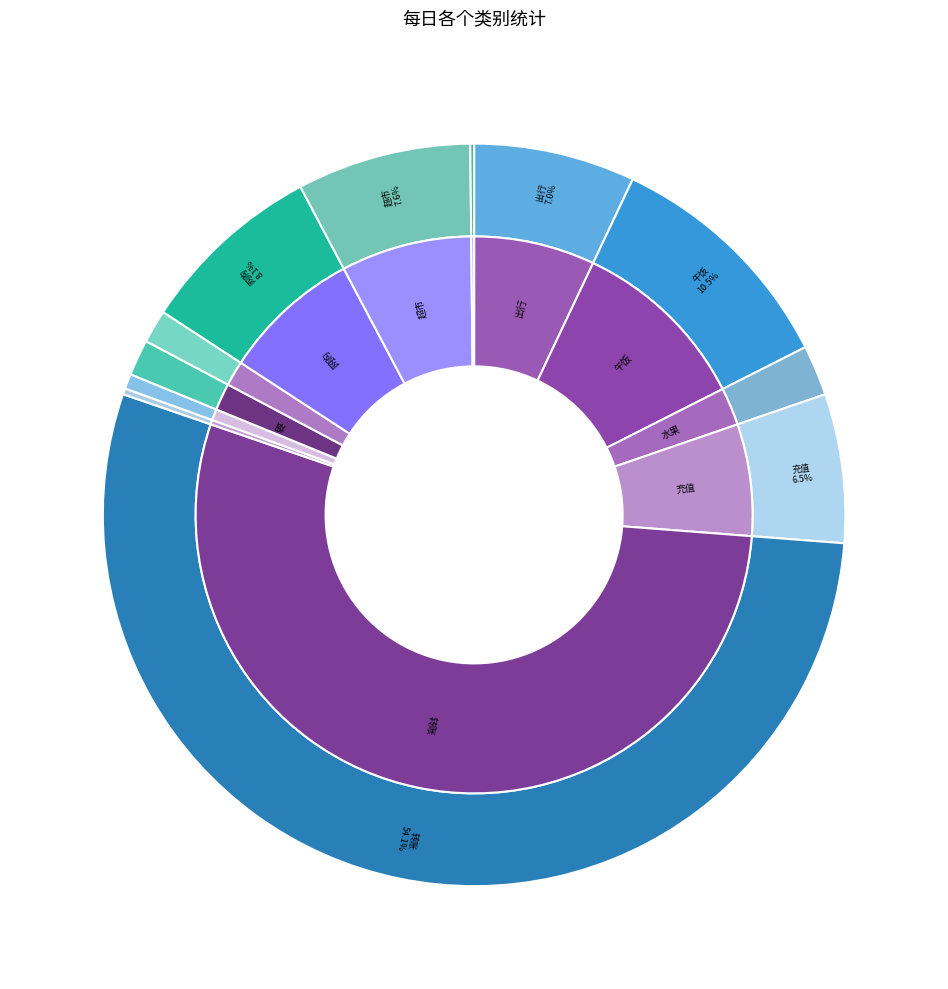

Which slice is the smallest?

保险